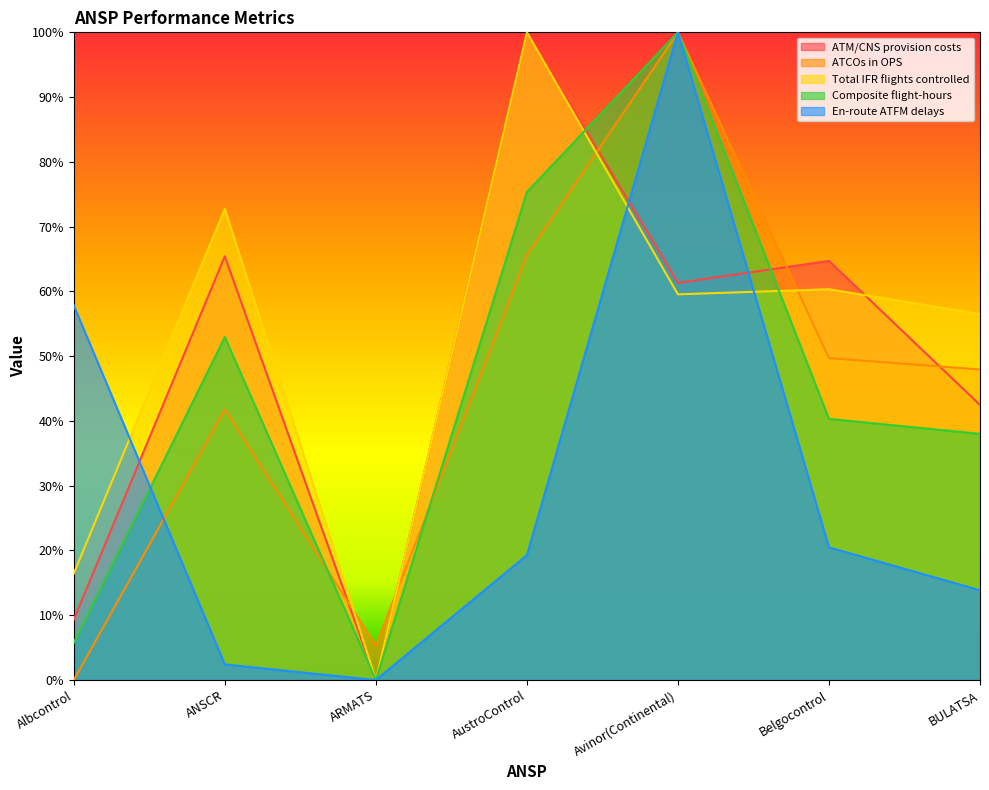

Is the value of ATCOs in OPS at Albcontrol greater than the value of En-route ATFM delays at Avinor(Continental)?

No